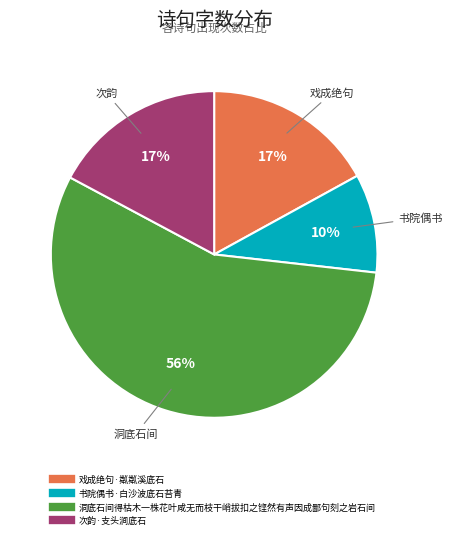

Between 次韵·支头涧底石 and 洞底石间得枯木一株花叶咸无而枝干峭拔扣之铿然有声因成鄙句刻之岩石间, which is larger?

洞底石间得枯木一株花叶咸无而枝干峭拔扣之铿然有声因成鄙句刻之岩石间